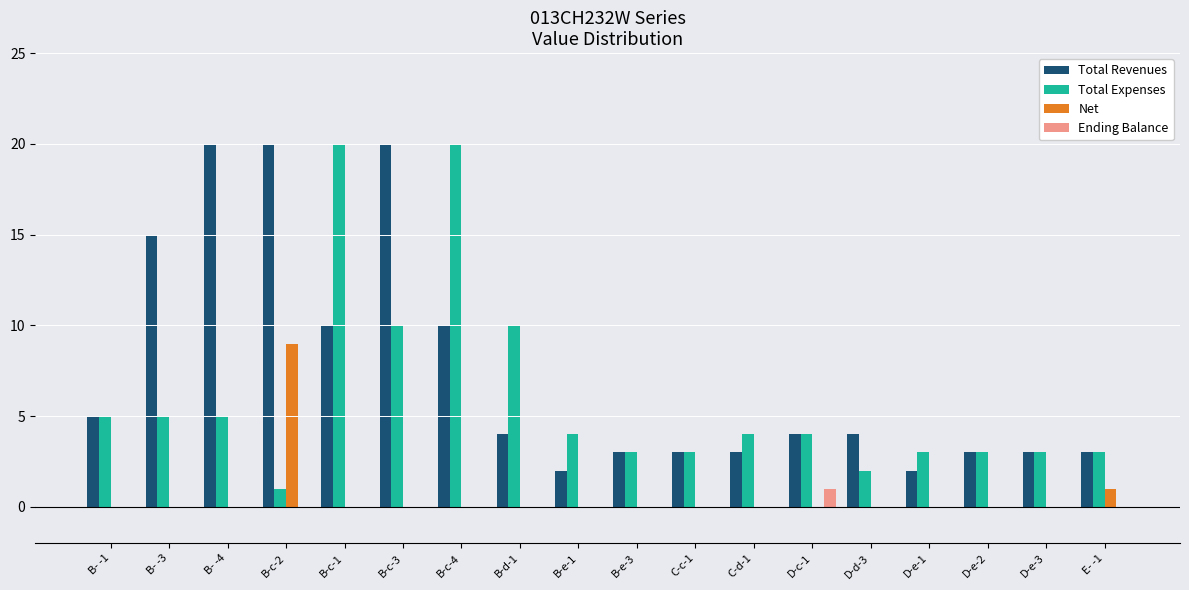

What is the total value across all series at D-e-1?

5